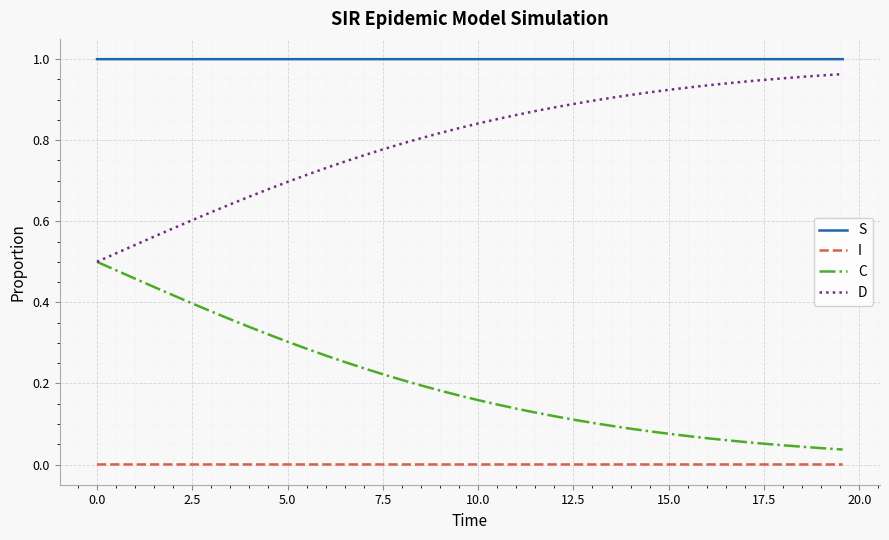

How many lines are shown in the chart?

4